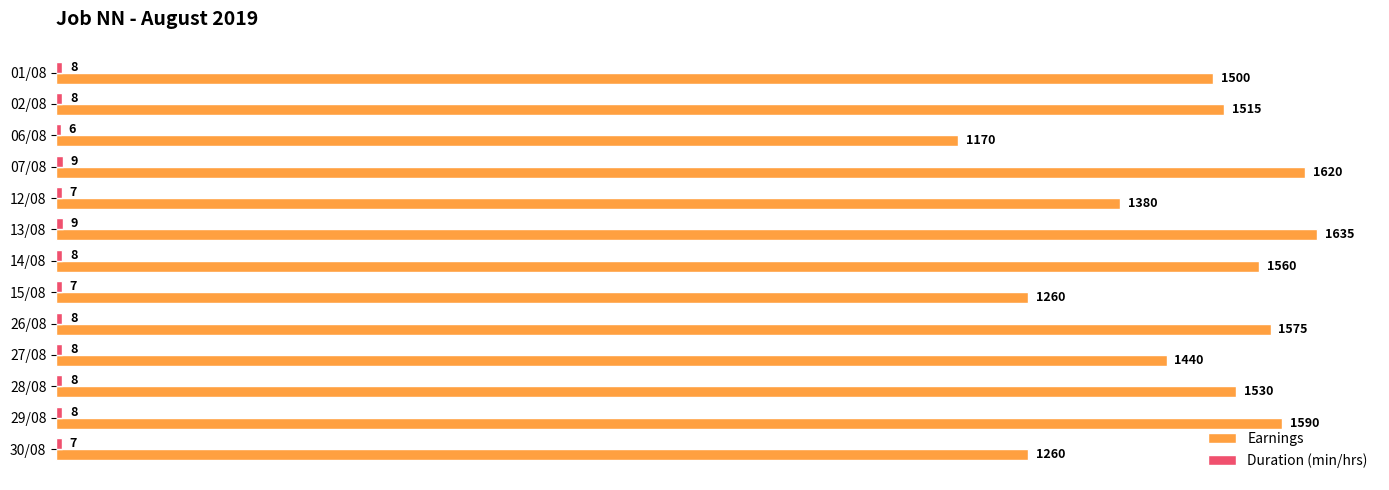

True or false: Earnings has a value of 1500 at 01/08.

True